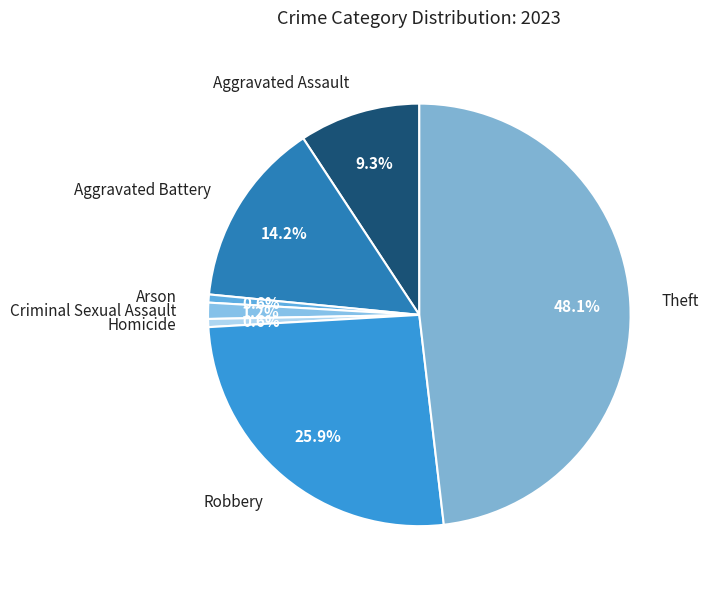

Is it true that Arson is 1% of the pie?

True